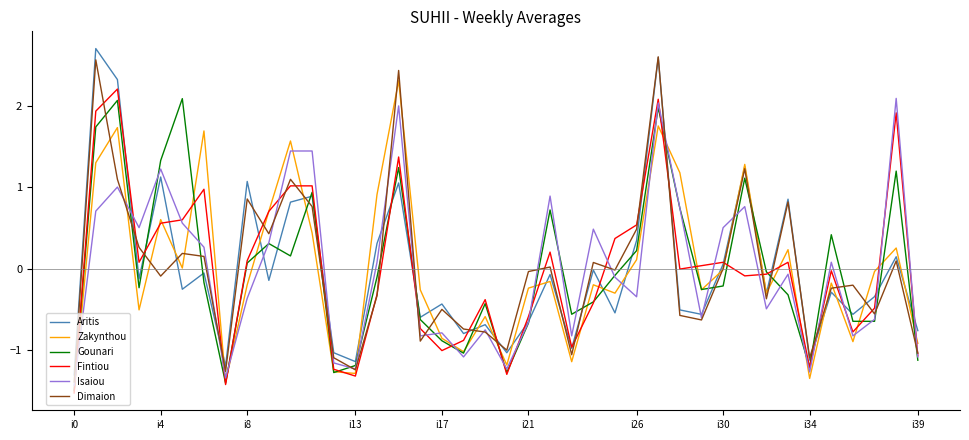

What is the lowest value of the Dimaion series?

-1.4